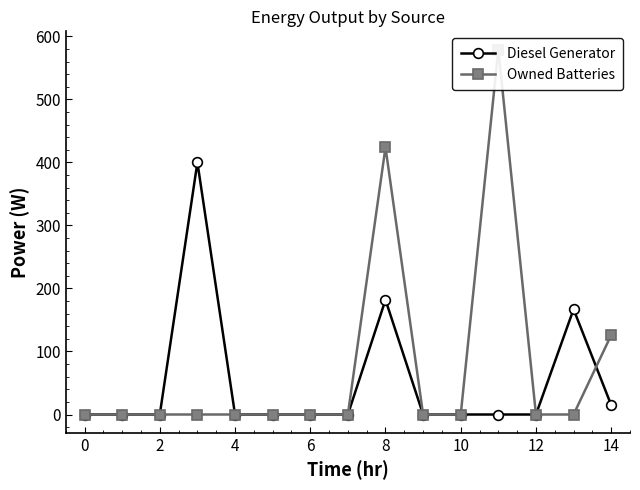

Between which two adjacent categories do Diesel Generator and Owned Batteries first intersect?

8 and 9